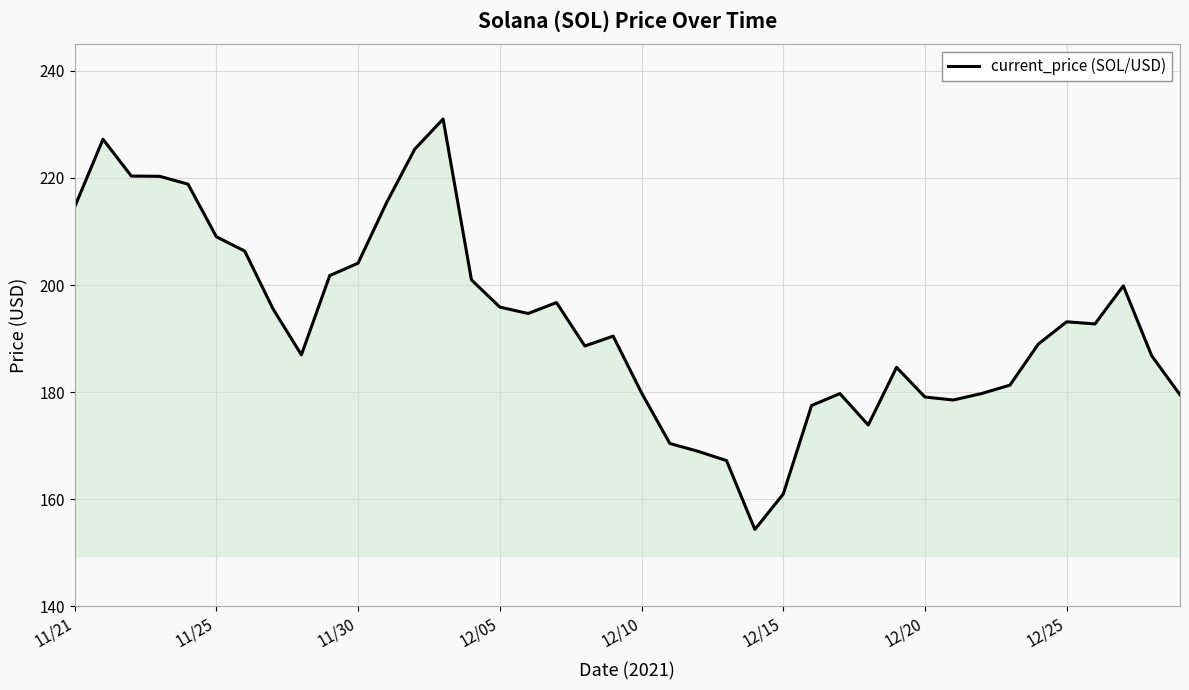

What is the difference between the maximum and minimum values?

76.7